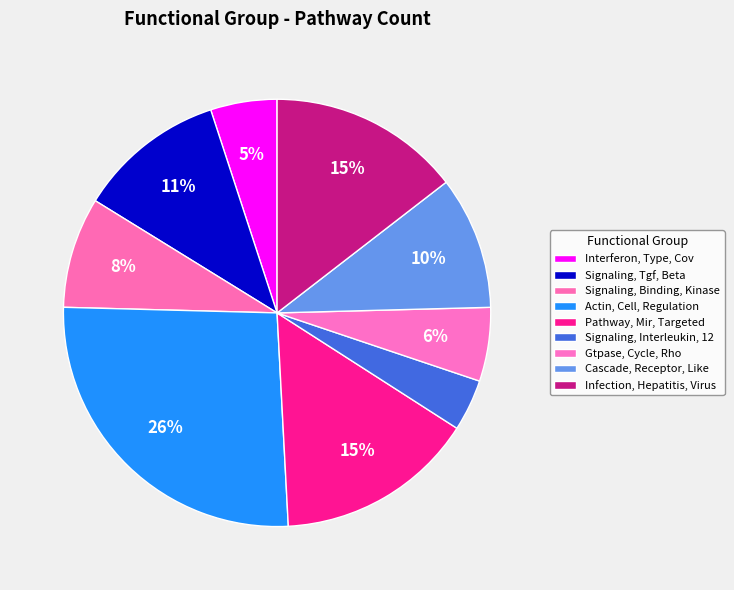

What is the largest slice in the pie chart?

Actin, Cell, Regulation